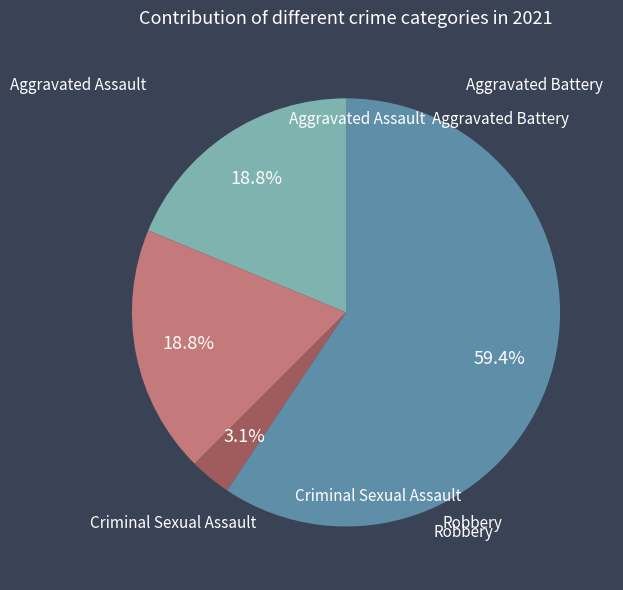

Does any single category account for the majority?

Yes